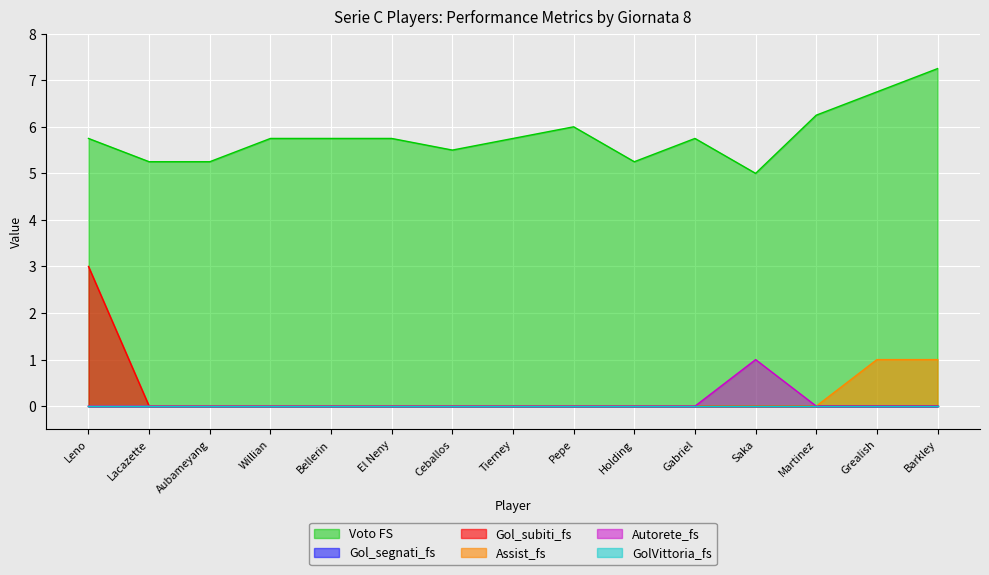

Does the chart display data point markers on the line(s)?

No